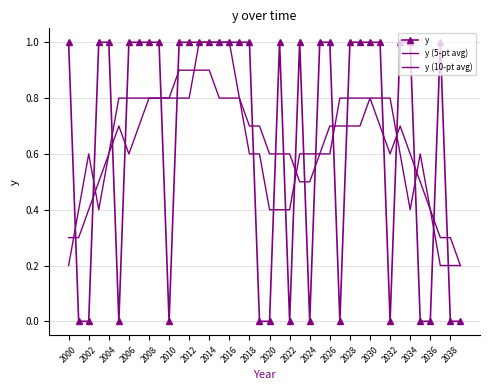

Which series has the largest range (max minus min)?

y